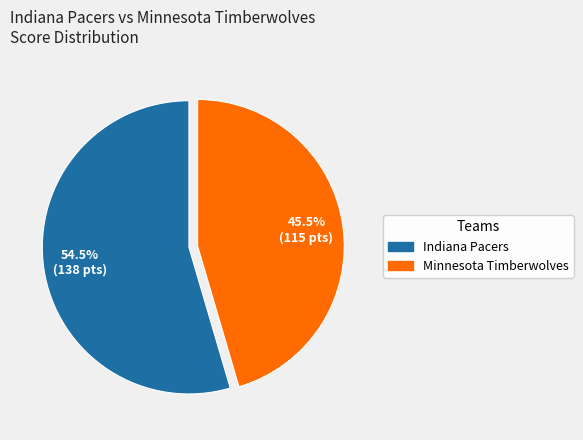

Which category has the smallest portion of the pie?

Minnesota Timberwolves